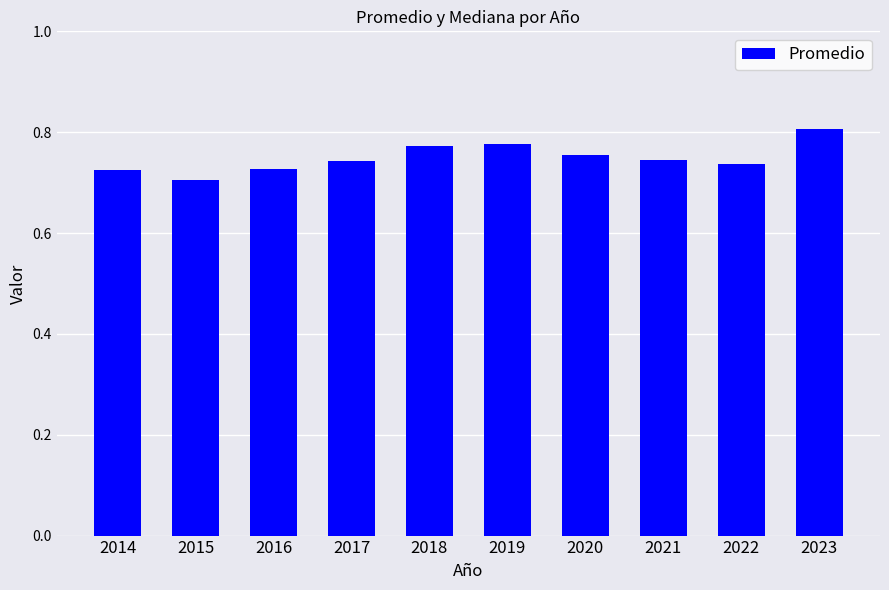

At which label is the value closest to 0?

2015